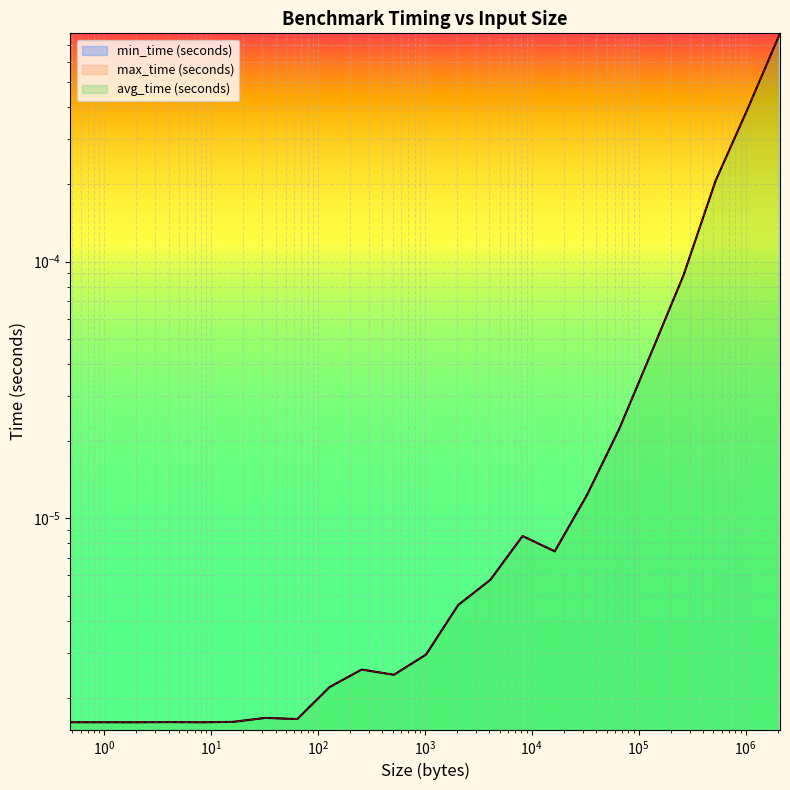

The value of max_time (seconds) at 1024 is 0.0. True or false?

True